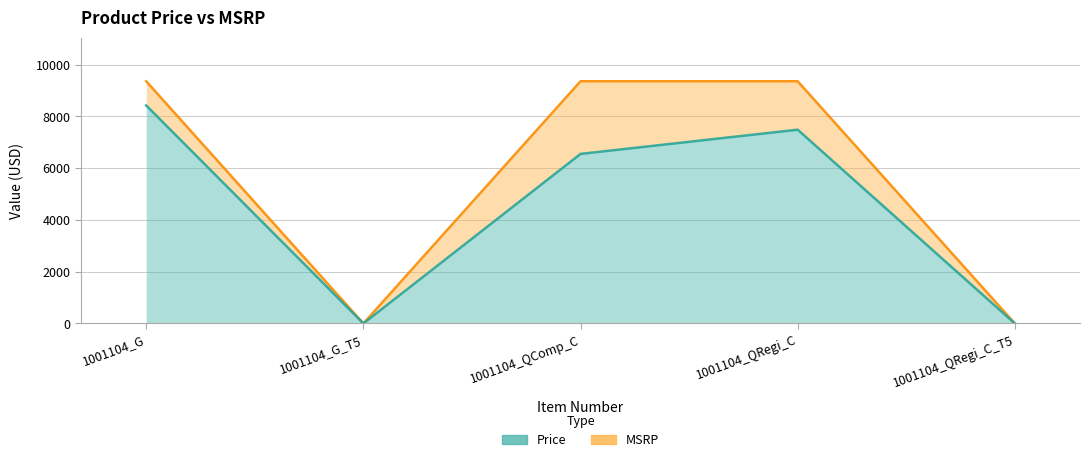

How many interior local peaks does the Price series have?

1